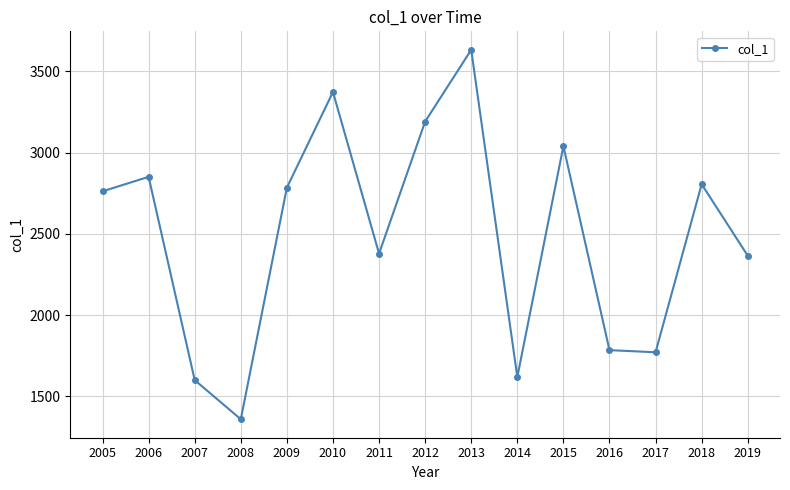

What is the change in value from 2005 to 2016?

-977.2